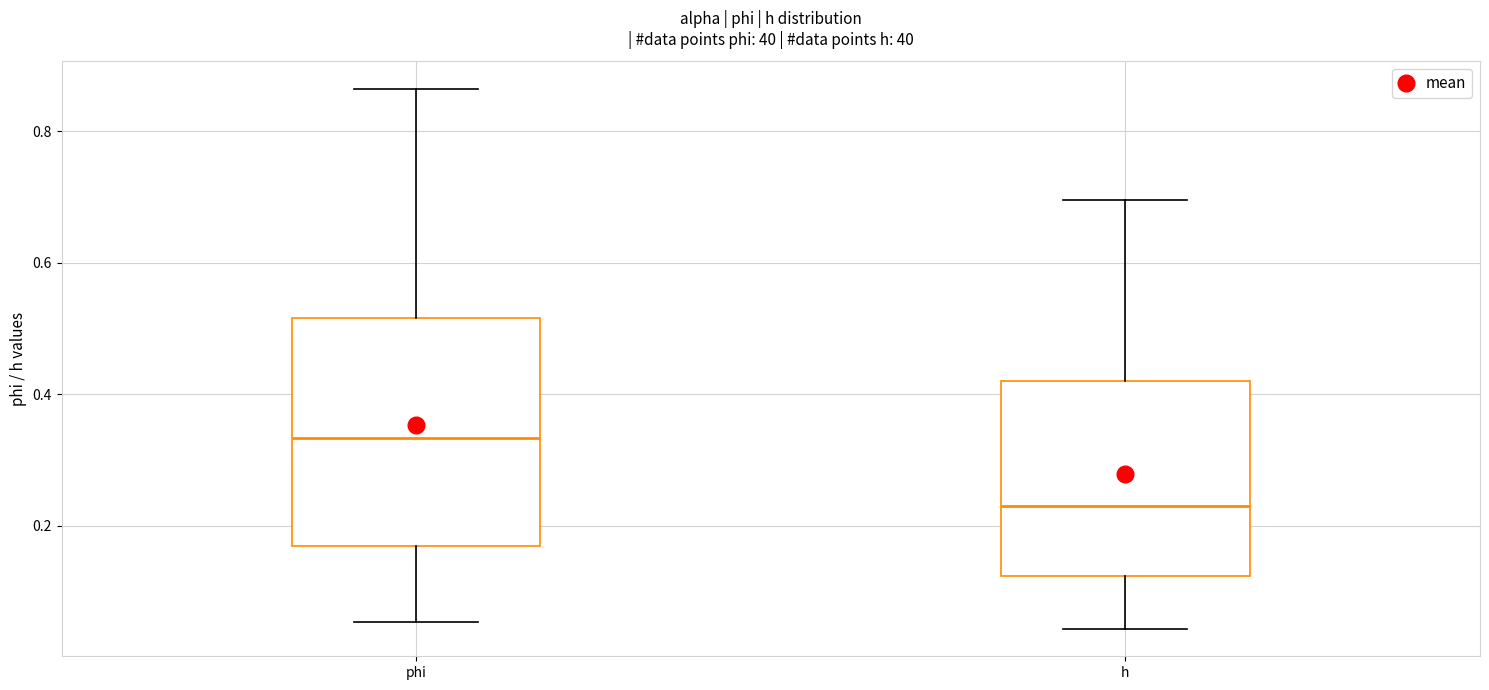

Reading left to right, transcribe this box plot: for each box, give where its median line is, the range the box spans, and where its two whiskers end, as read against the y-axis. The values are not printed on the chart, so give them approximately, as read against the axis.

phi: median 0.34, box 0.16 to 0.52, whiskers 0.06 to 0.86
h: median 0.22, box 0.12 to 0.42, whiskers 0.04 to 0.70